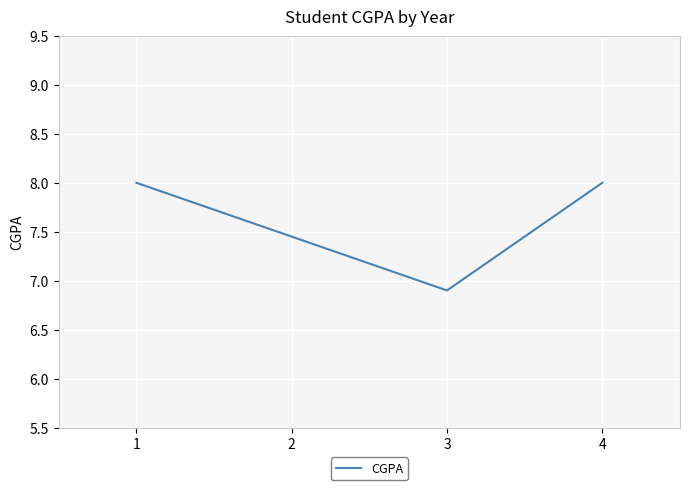

What is the greatest value displayed?

8.0